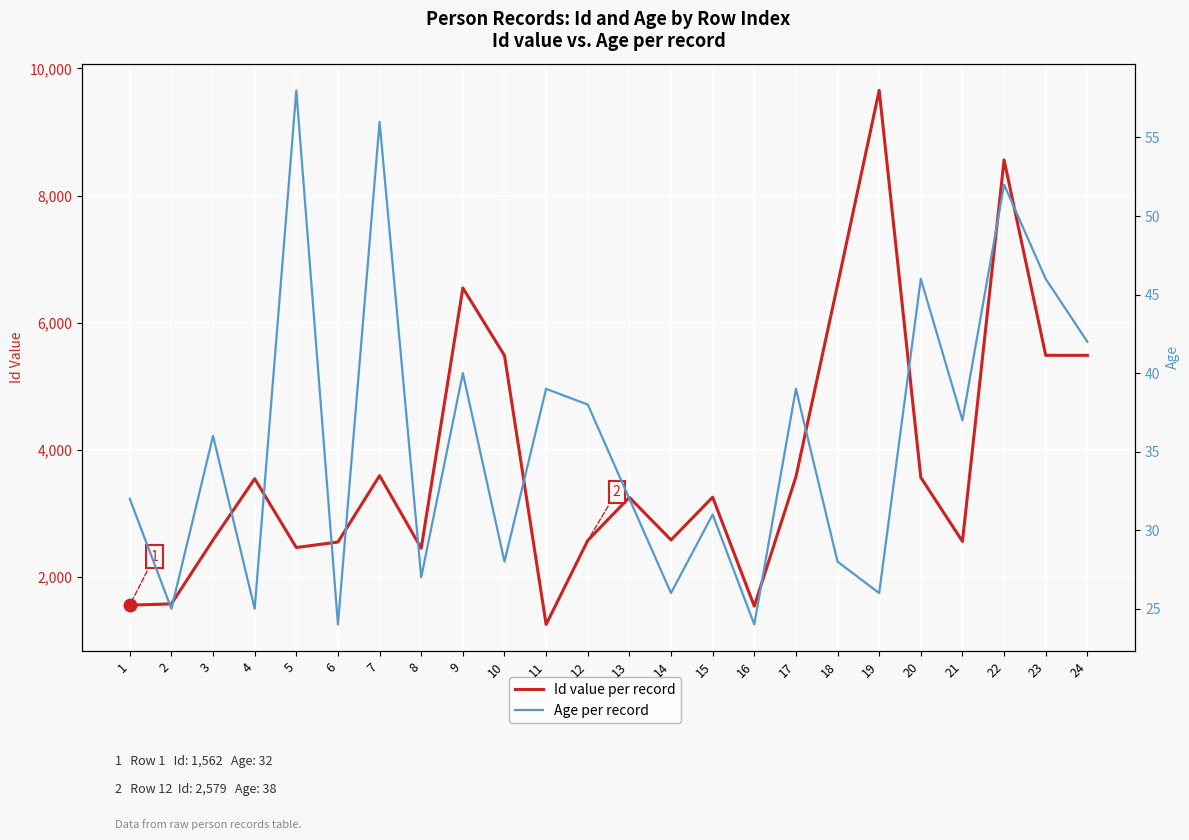

At which label does Id value per record first exceed 3259?

4